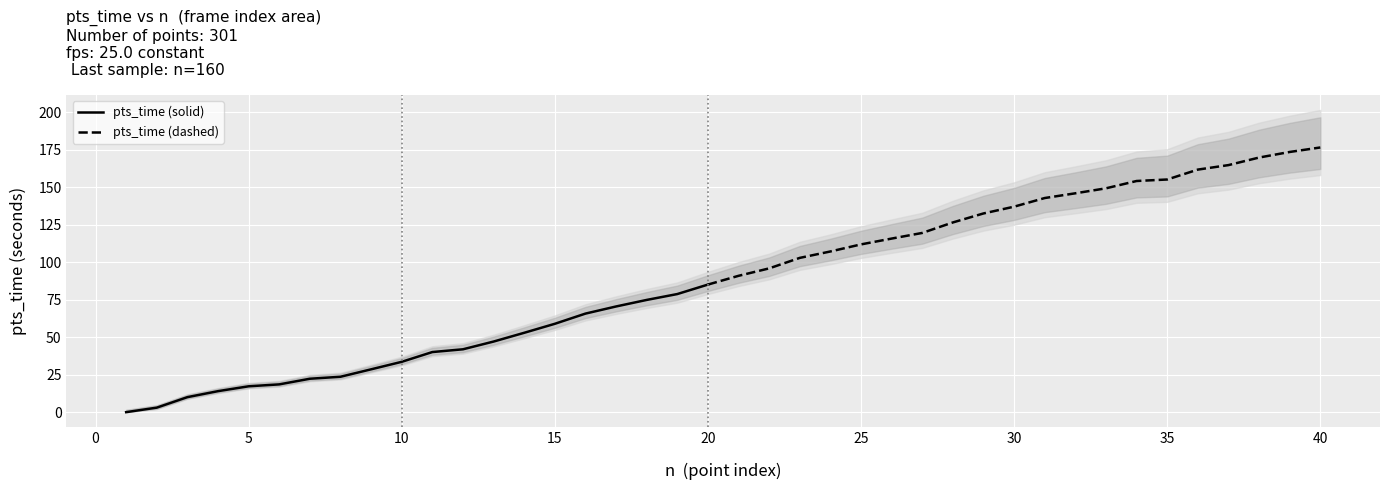

At which label does the data first exceed 90?

21